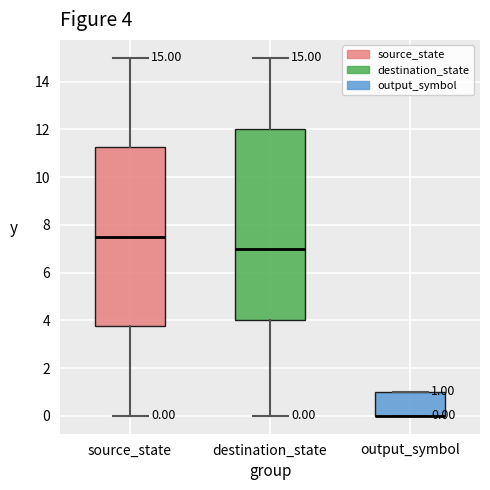

Comparing the boxes themselves (not the whiskers), which one is the tallest?

destination_state